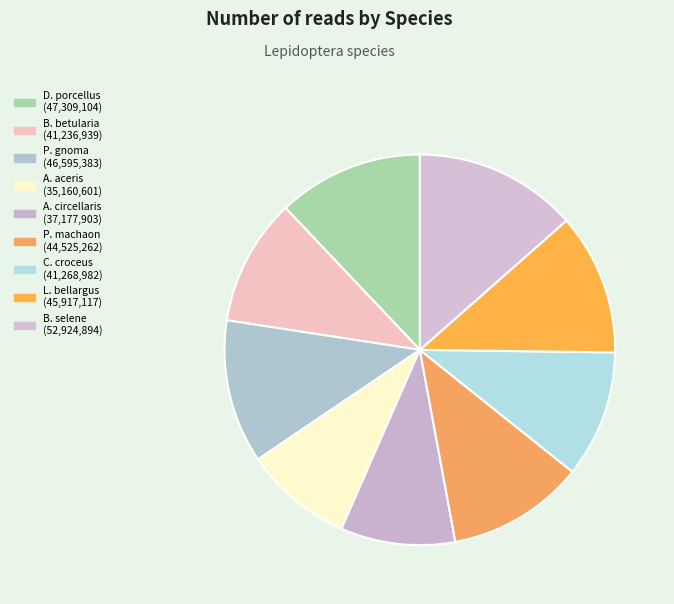

To the nearest percent, what is the average slice percentage?

11%